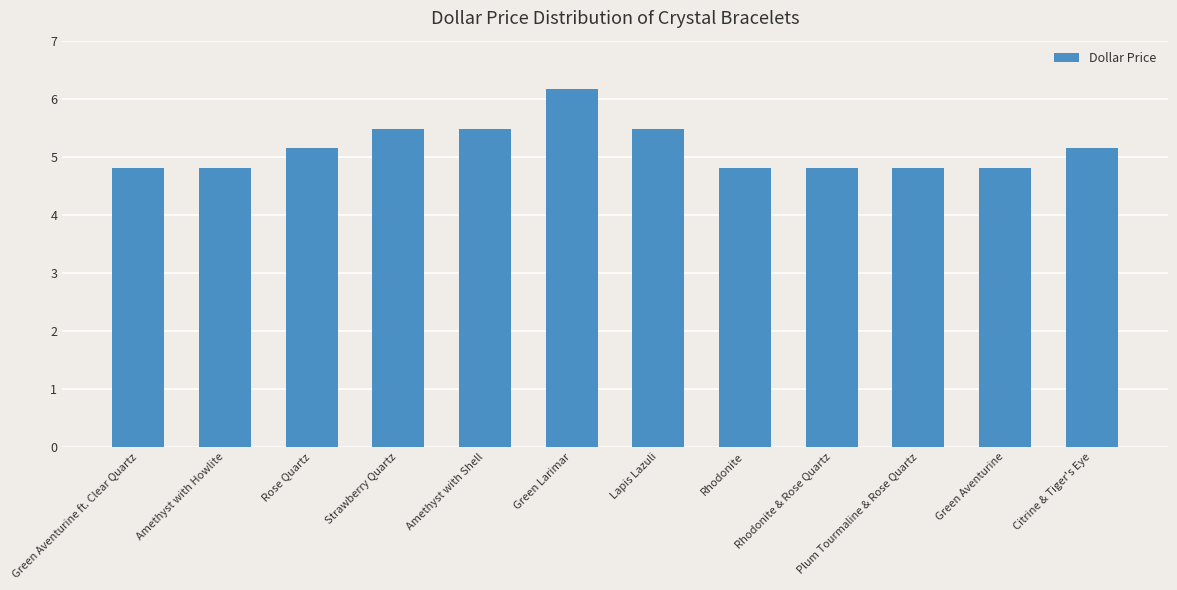

What is the ratio of the value at Amethyst with Shell to the value at Lapis Lazuli?

1.0